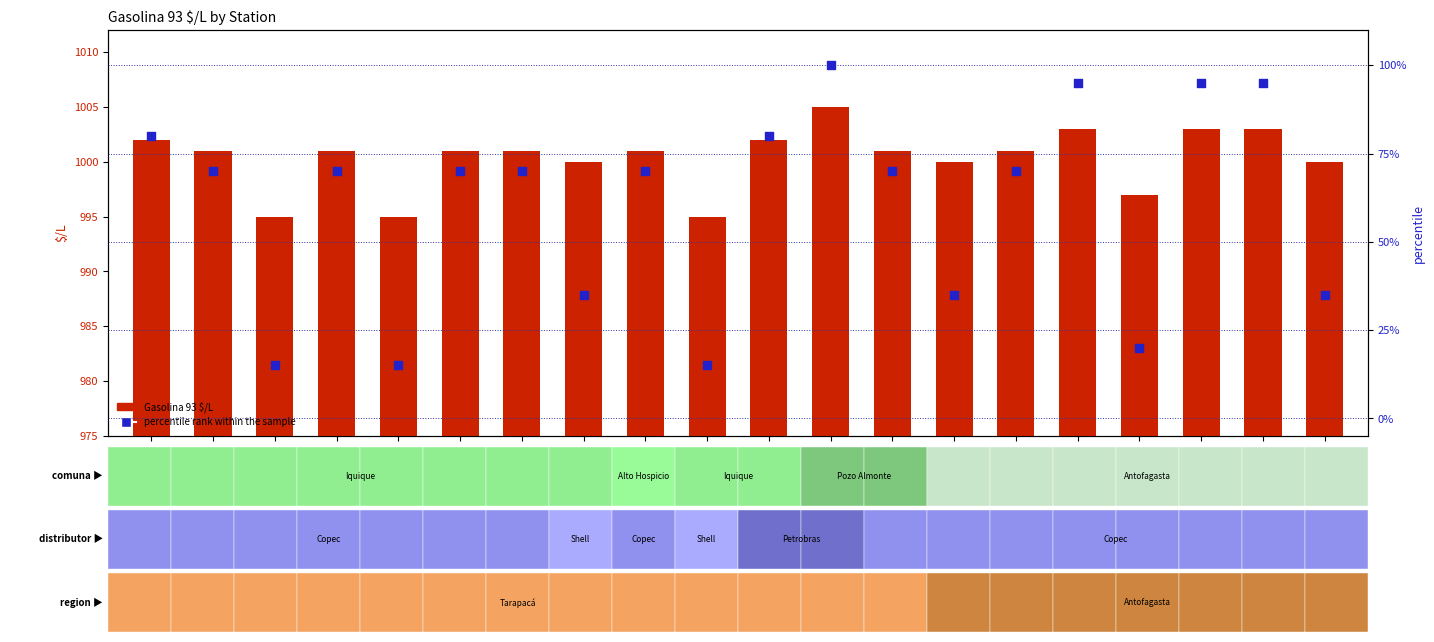

Is the value of percentile rank within the sample at co110109 greater than the value of Gasolina 93 $/L at co110102?

No